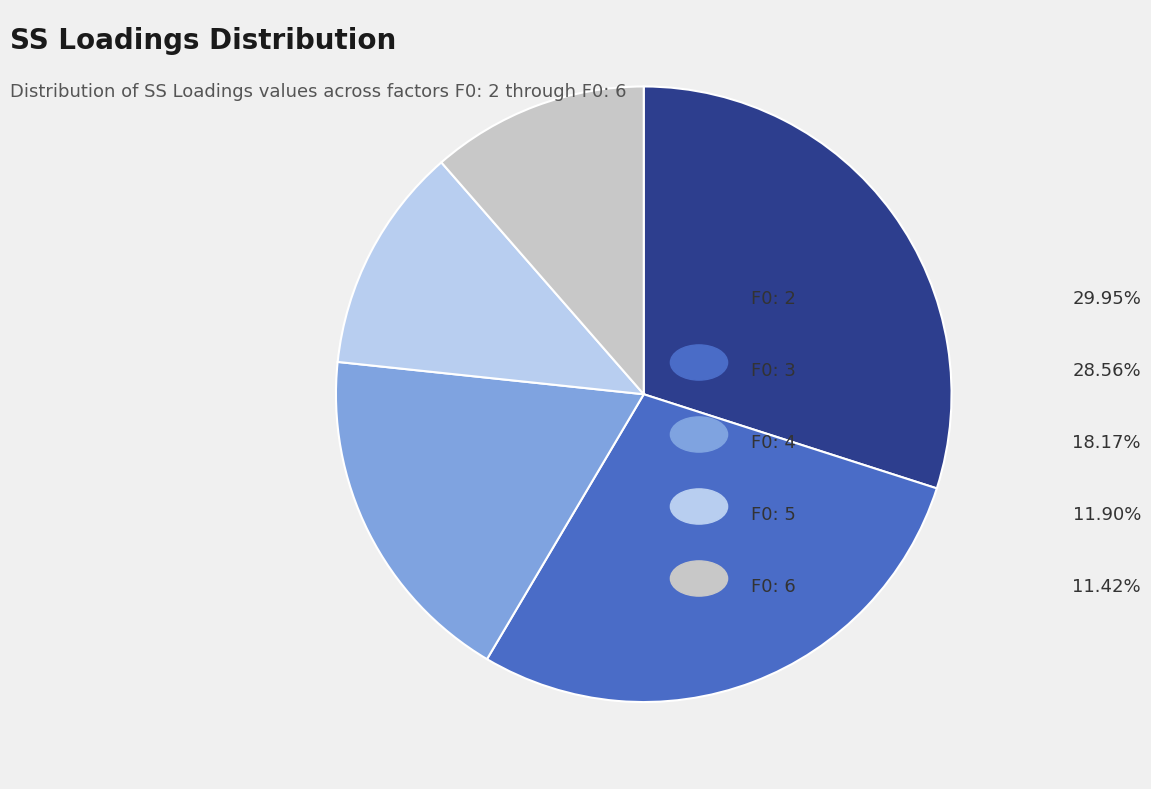

Does any single category account for the majority?

No